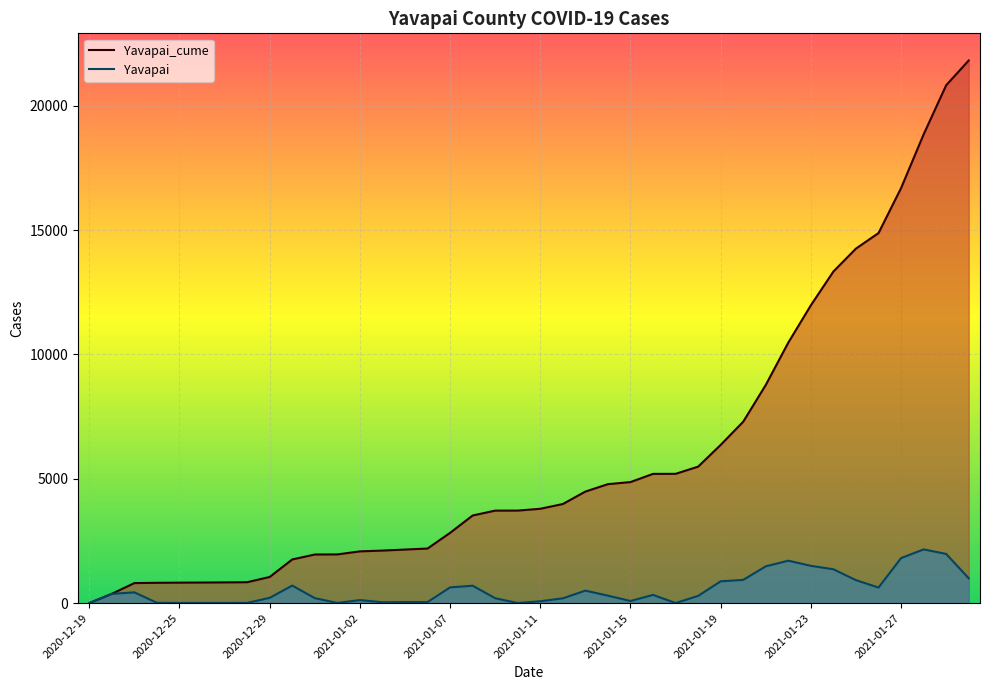

Which series has the largest total across all categories?

Yavapai_cume